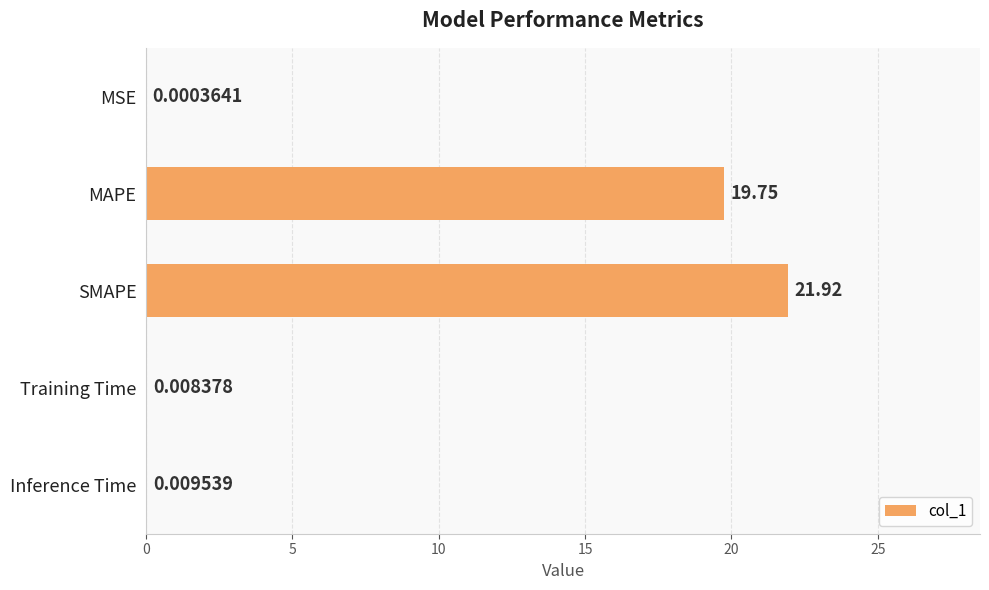

What is the ratio of the value at SMAPE to the value at MAPE?

1.1